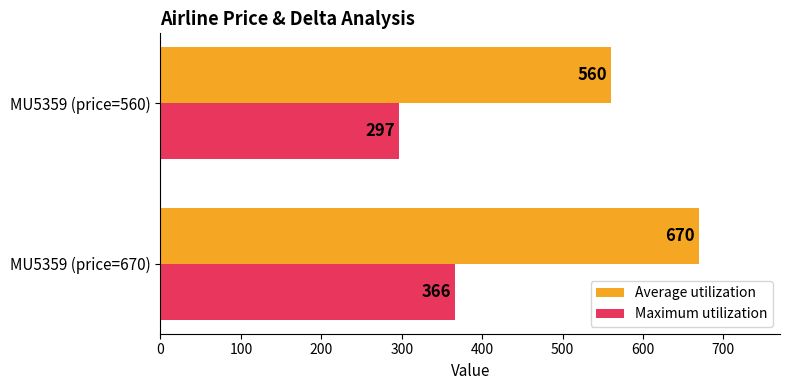

What value does the Average utilization series have at MU5359 (price=670)?

670